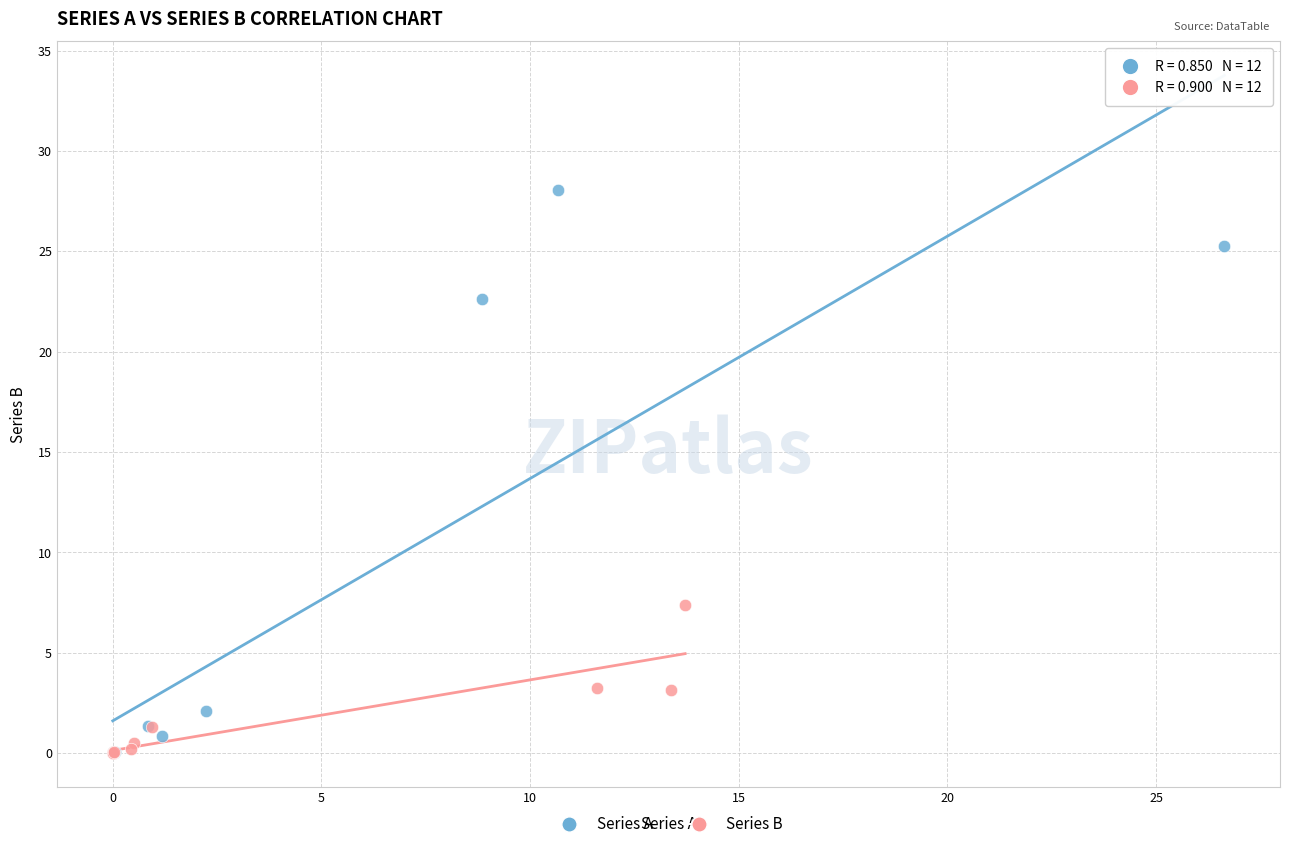

Which series contains the highest Y value?

Series A